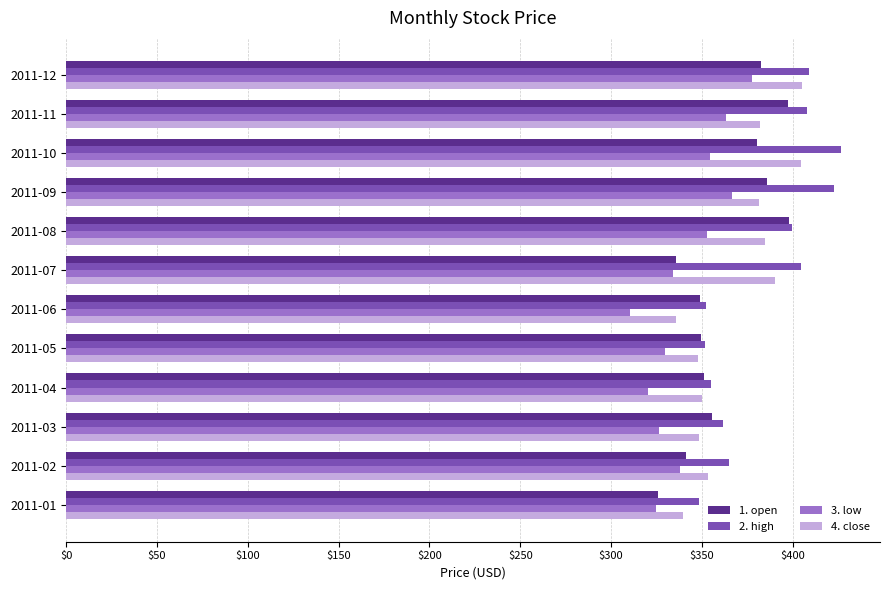

The value of 2. high at 2011-08 is 399.5. True or false?

True